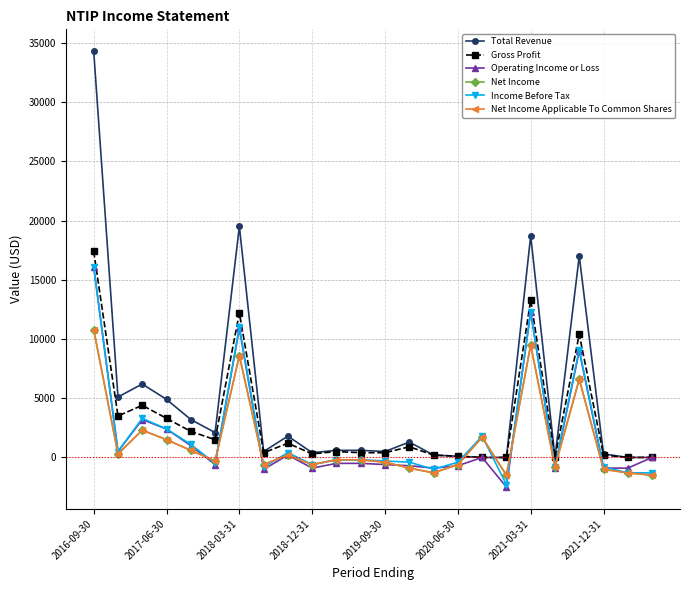

Does the chart have visible grid lines?

Yes